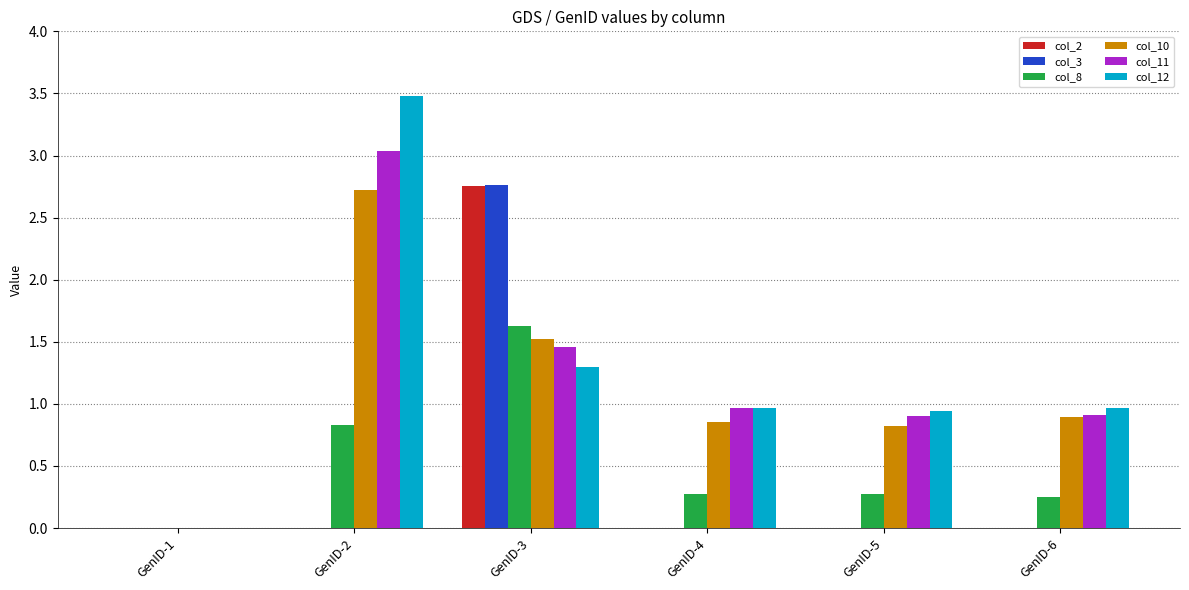

At which label does col_12 reach its peak?

GenID-2